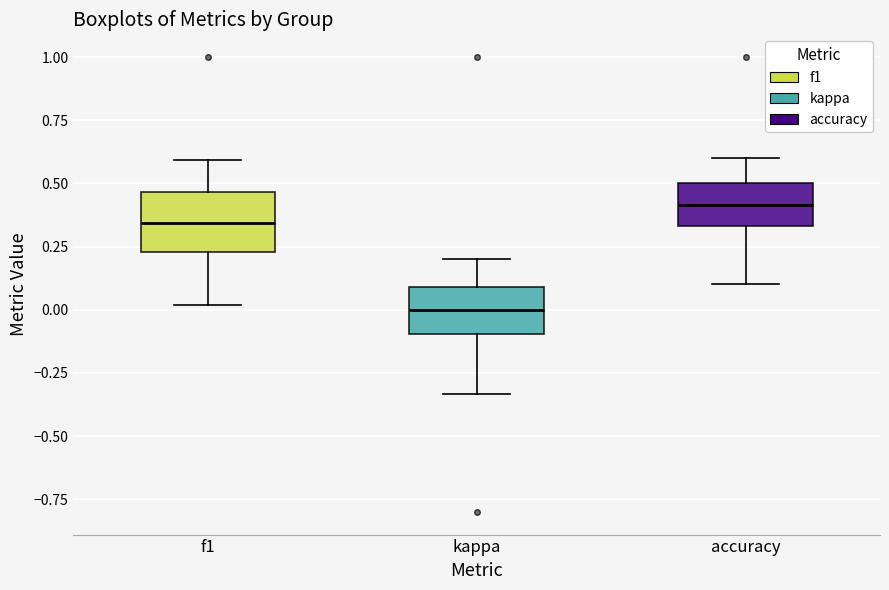

Reading left to right, transcribe this box plot: for each box, give where its median line is, the range the box spans, and where its two whiskers end, as read against the y-axis. The values are not printed on the chart, so give them approximately, as read against the axis.

f1: median 0.35, box 0.25 to 0.45, whiskers 0.00 to 0.60
kappa: median 0.00, box -0.10 to 0.10, whiskers -0.35 to 0.20
accuracy: median 0.40, box 0.35 to 0.50, whiskers 0.10 to 0.60